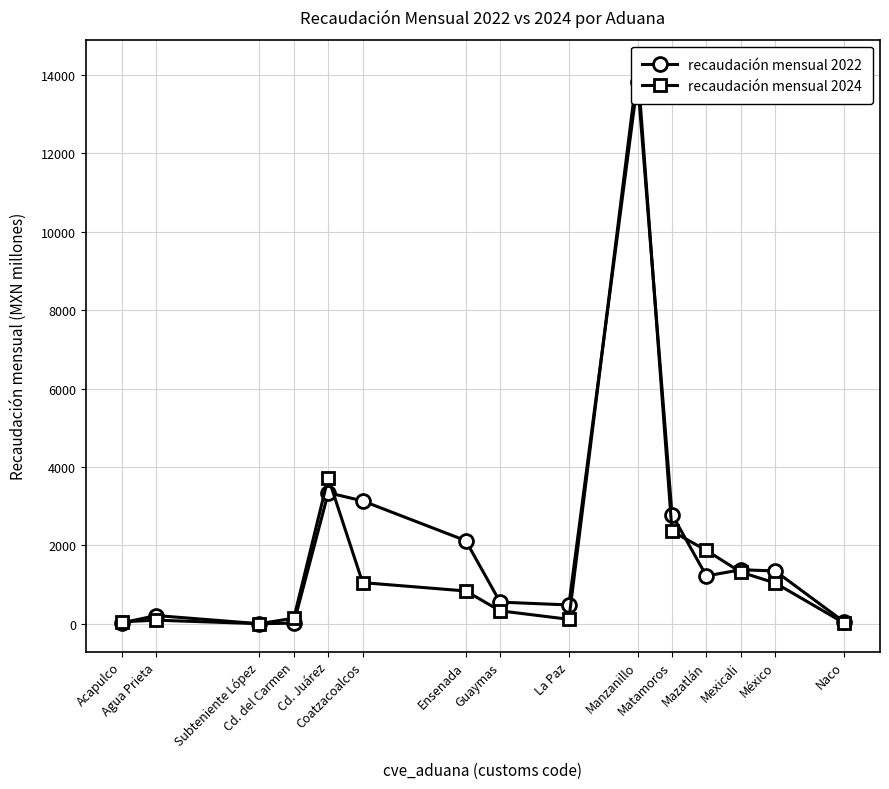

What is the difference between the maximum and minimum values in the recaudación mensual 2024 series?

14183.3